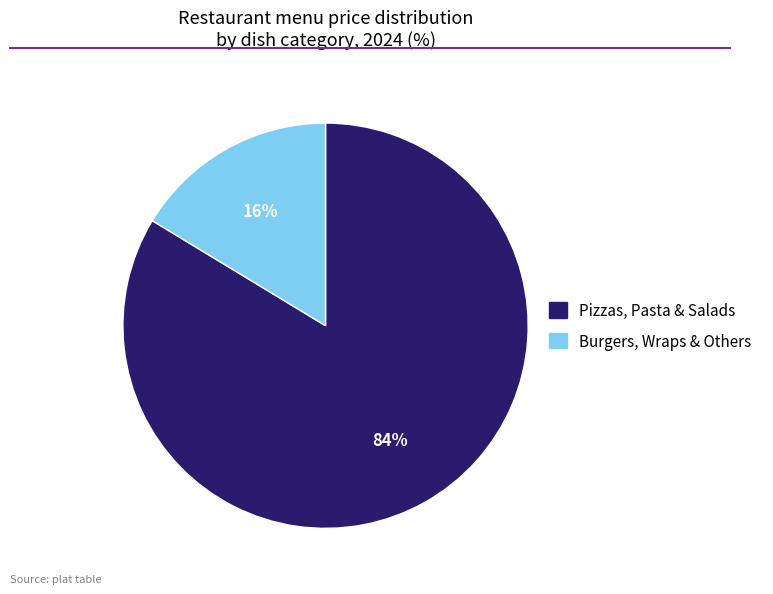

To the nearest percent, what is the average slice percentage?

50%